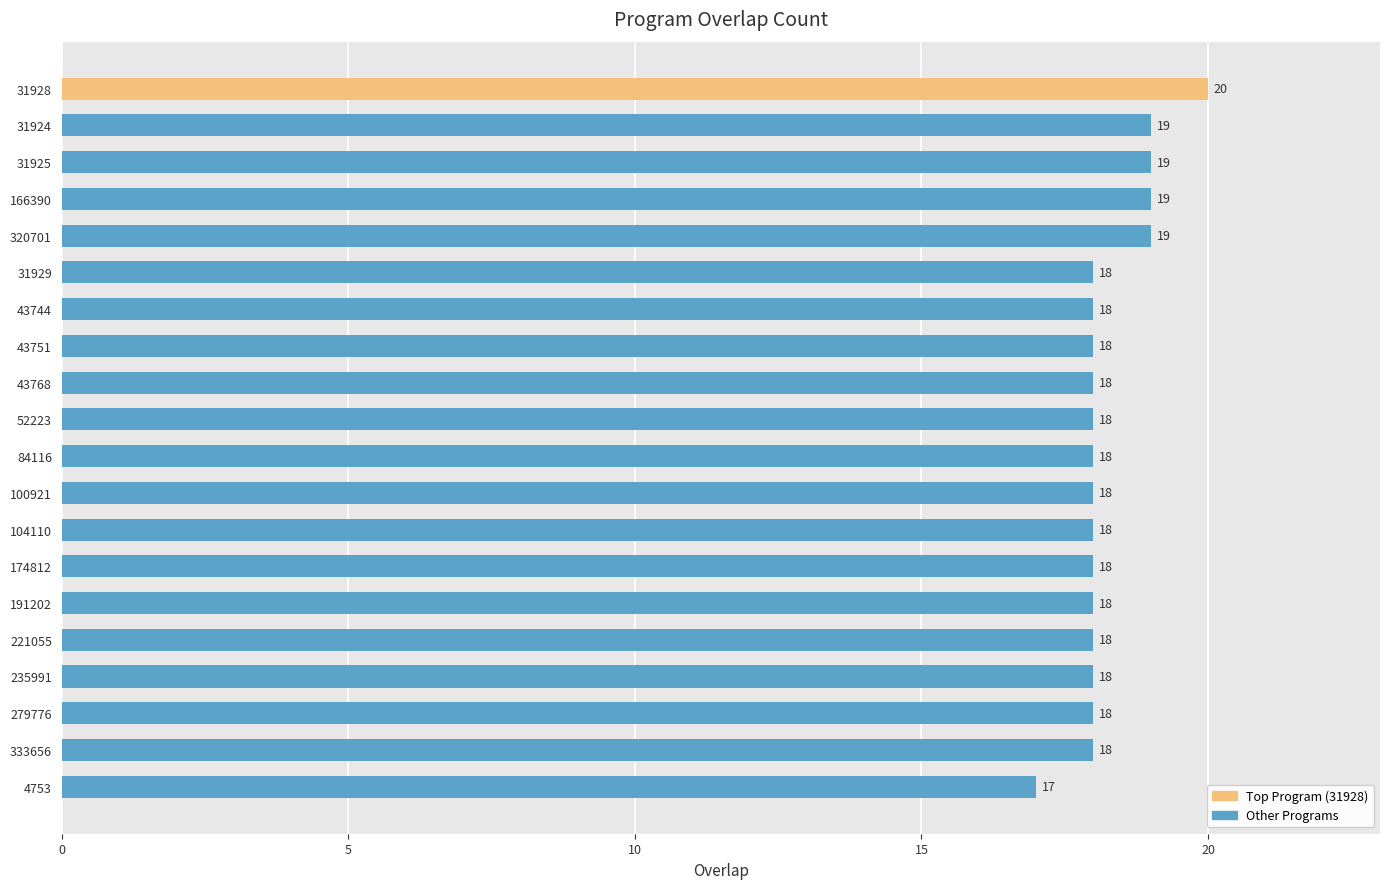

True or false: the data shows 18 at 279776.

True